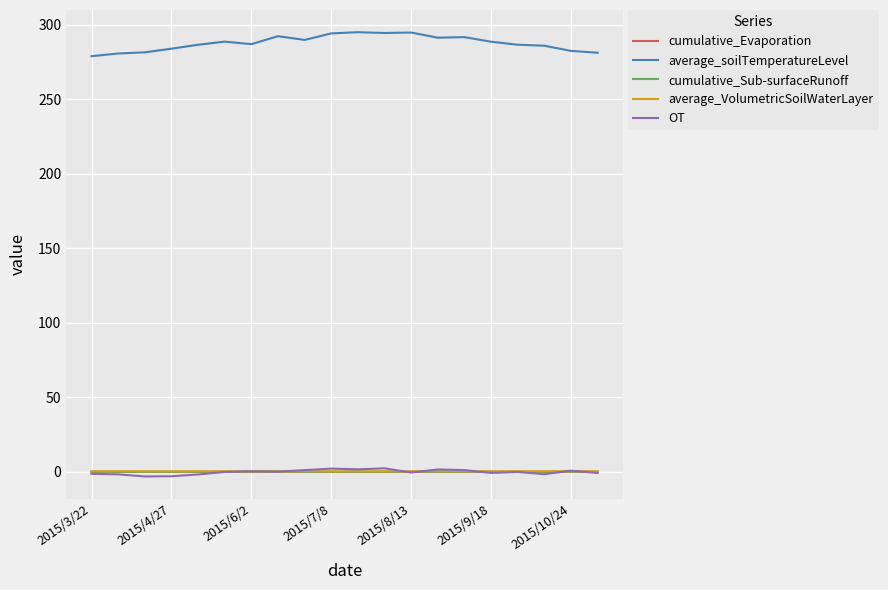

True or false: cumulative_Sub-surfaceRunoff and cumulative_Evaporation cross at least once.

False